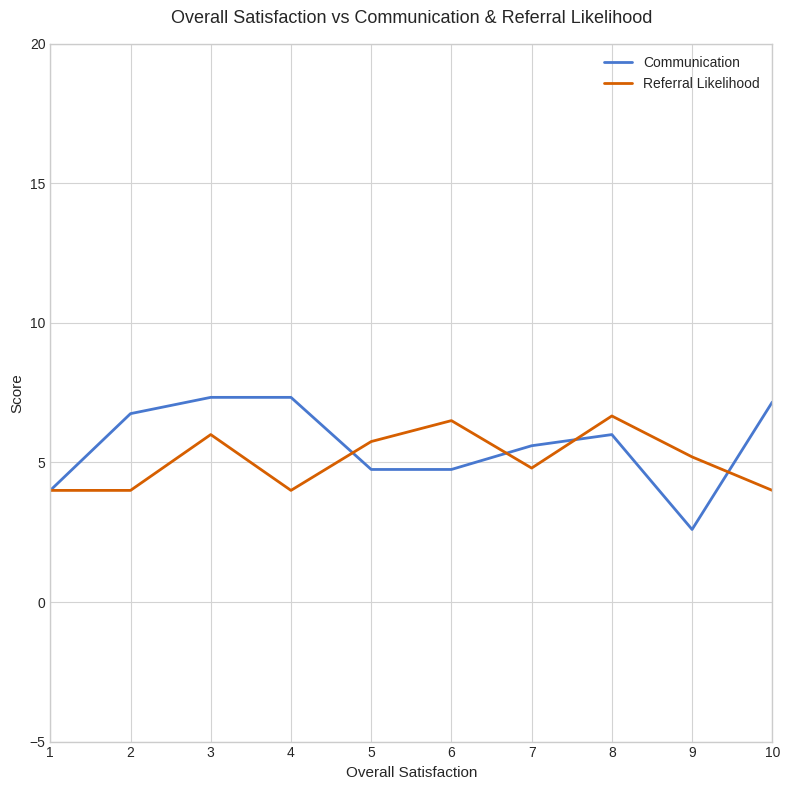

Reading left to right, what are all the values shown in this chart?

Communication: 4.0	6.8	7.3	7.3	4.8	4.8	5.6	6.0	2.6	7.2
Referral Likelihood: 4.0	4.0	6.0	4.0	5.8	6.5	4.8	6.7	5.2	4.0